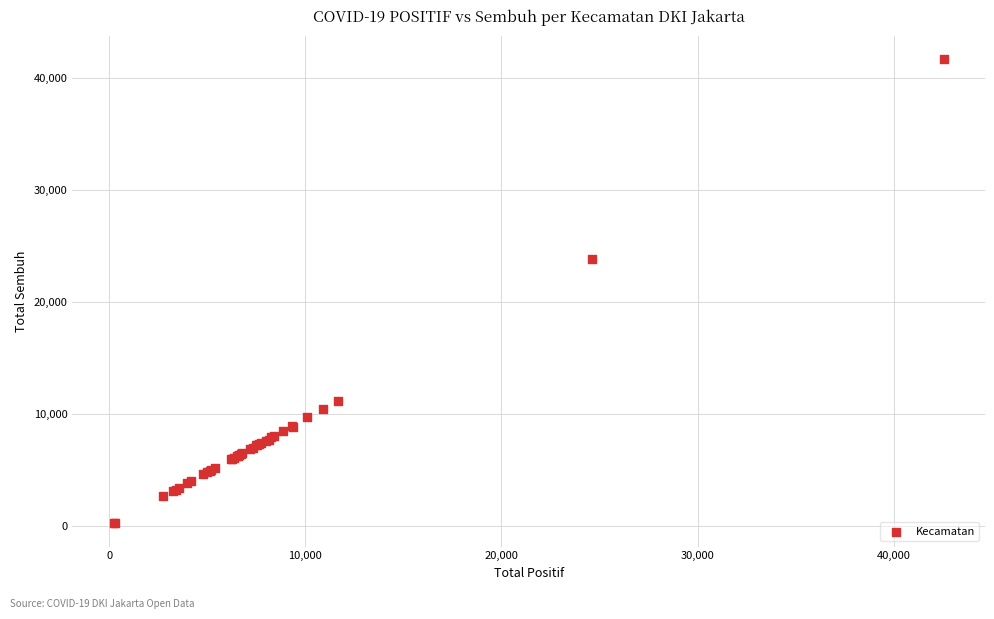

What Y value in the scatter plot is closest to 20930?

23808